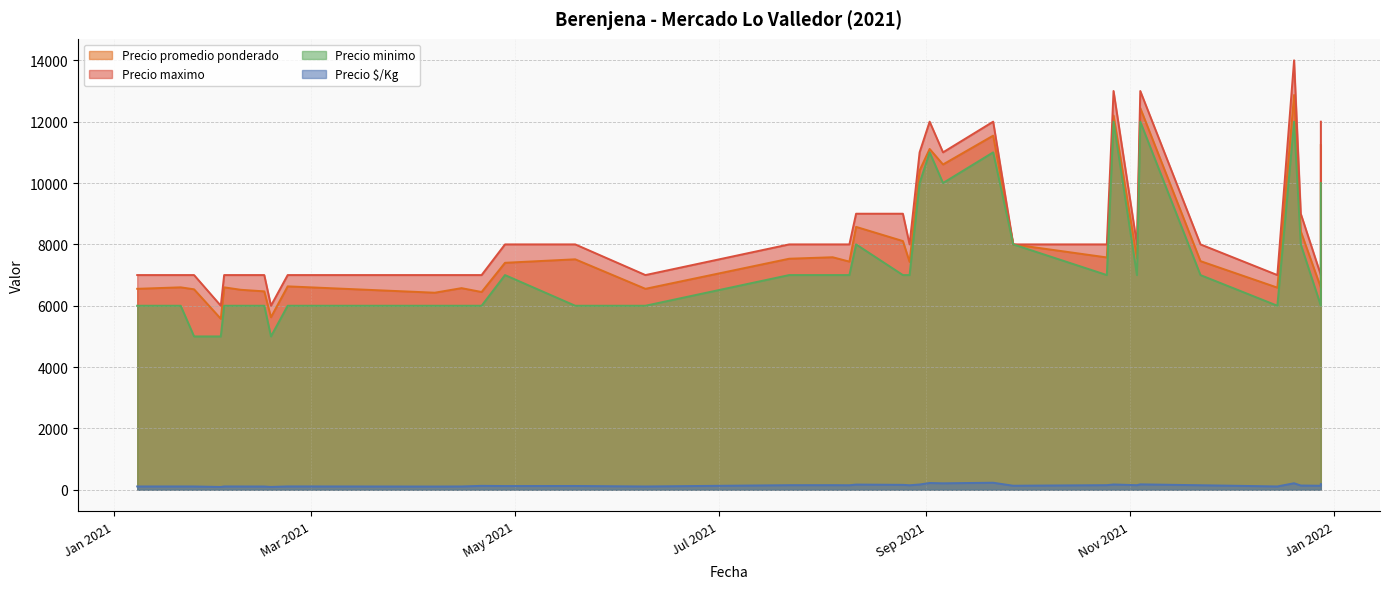

How many interior local valleys does the Precio $/Kg series have?

12